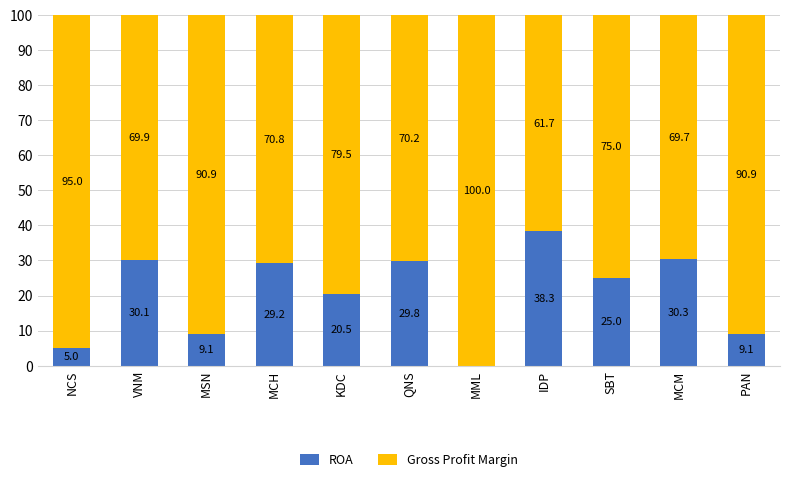

The ROA series shows 15.0 at MSN. True or false?

False